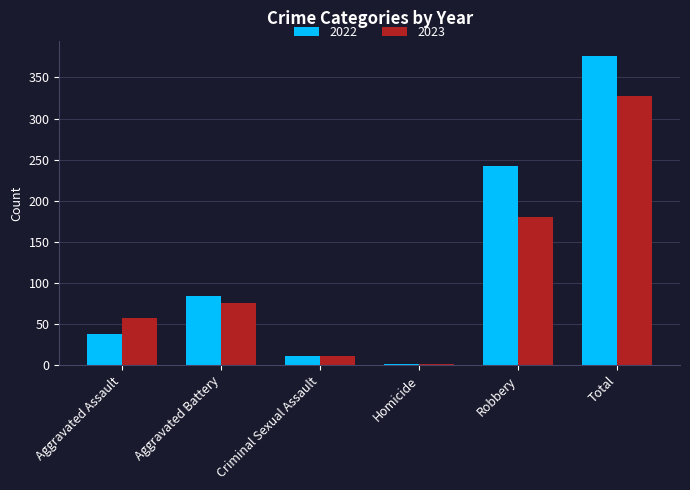

What is the sum of all 2023 values?

654